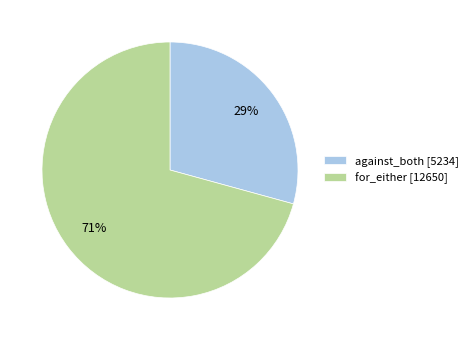

Rank the categories by value from highest to lowest.

for_either, against_both